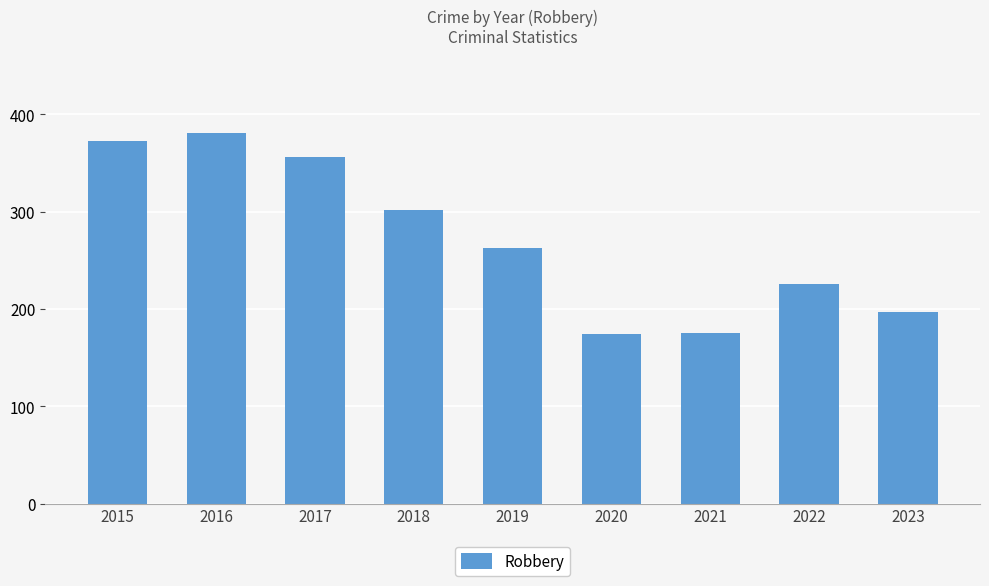

What is the value of the 5th bar from the left?

263